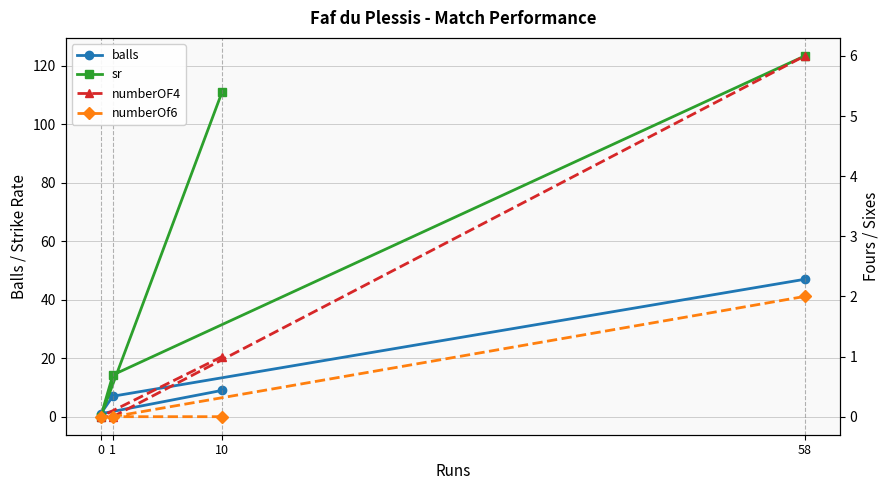

What is the total value across all series at 1?

21.3